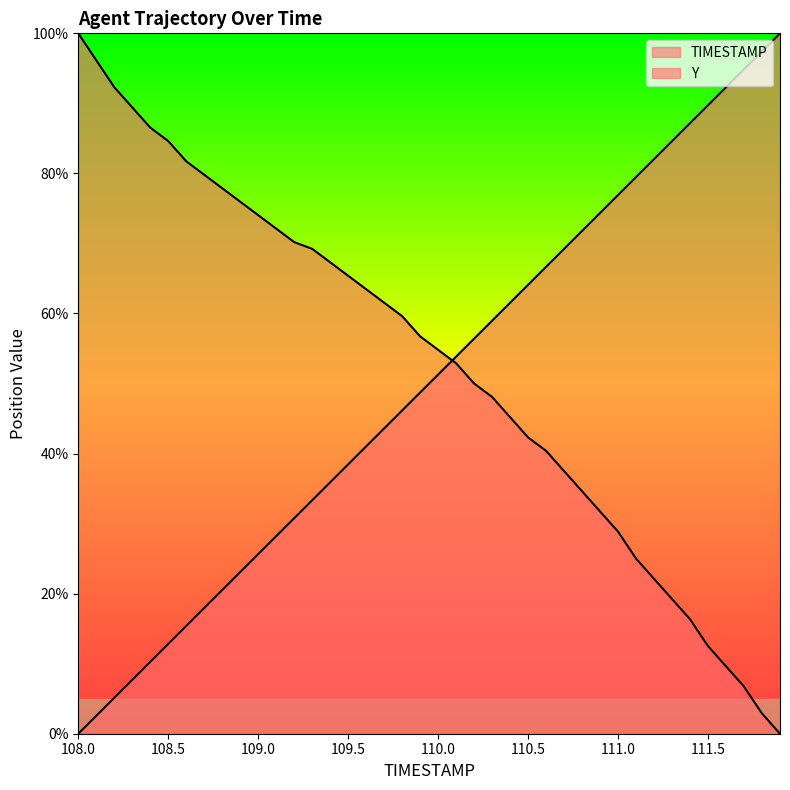

What are all the series names shown in the legend?

TIMESTAMP, Y